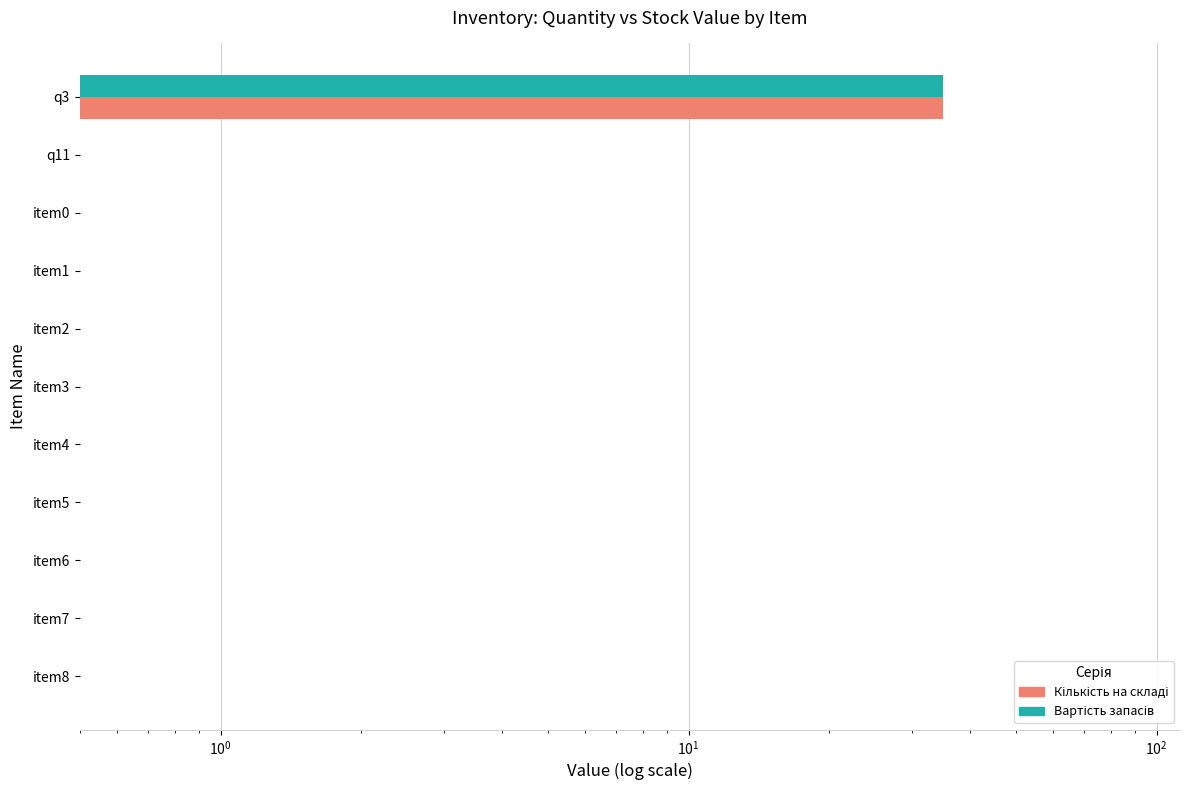

How many bars are there in each group?

2